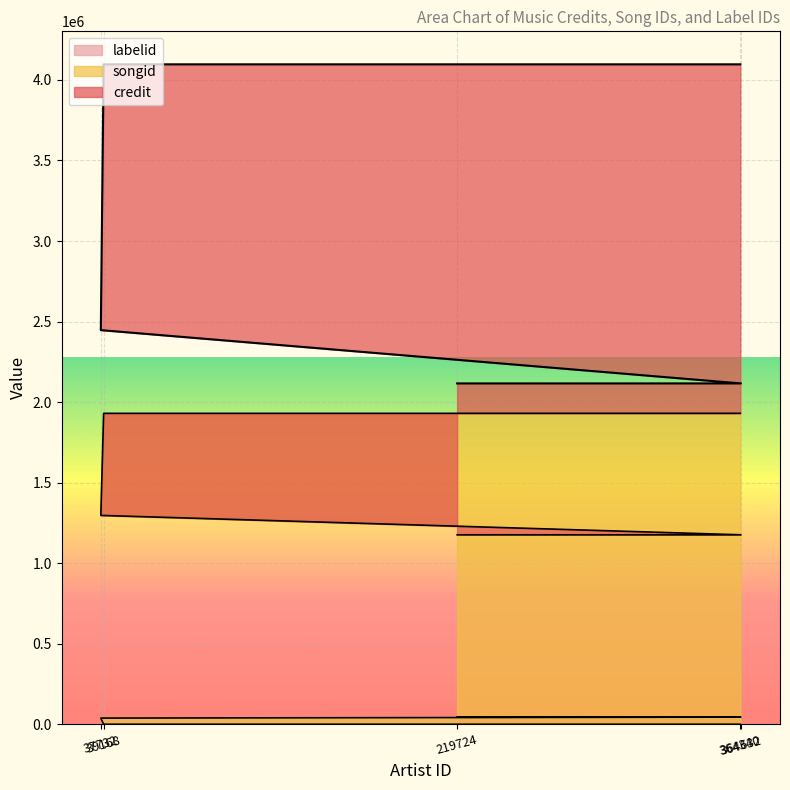

Which series has the largest total across all categories?

credit